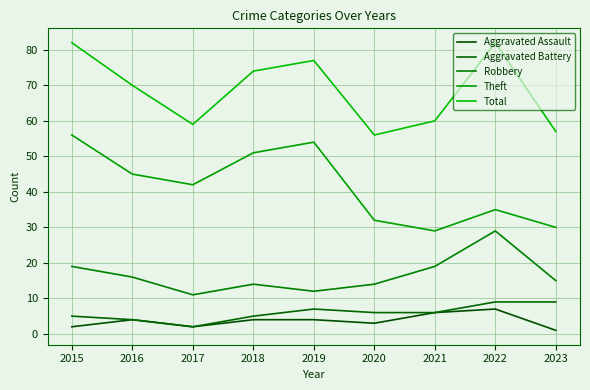

Between 2019 and 2021, which series saw the biggest shift?

Theft